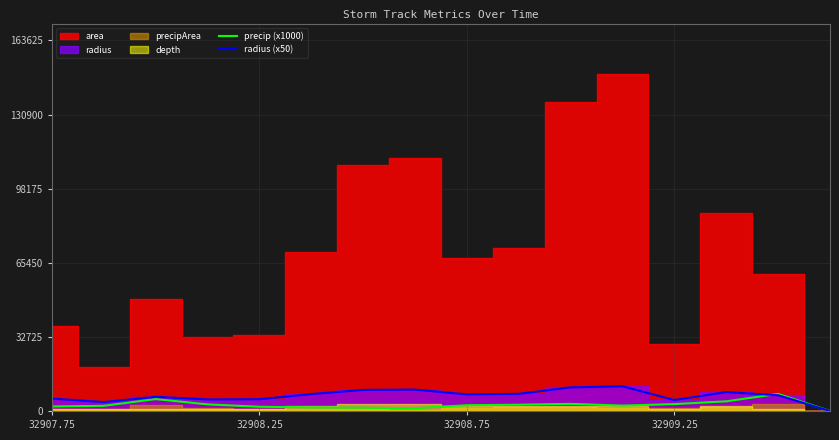

Which has a higher value, 10 or 15?

10